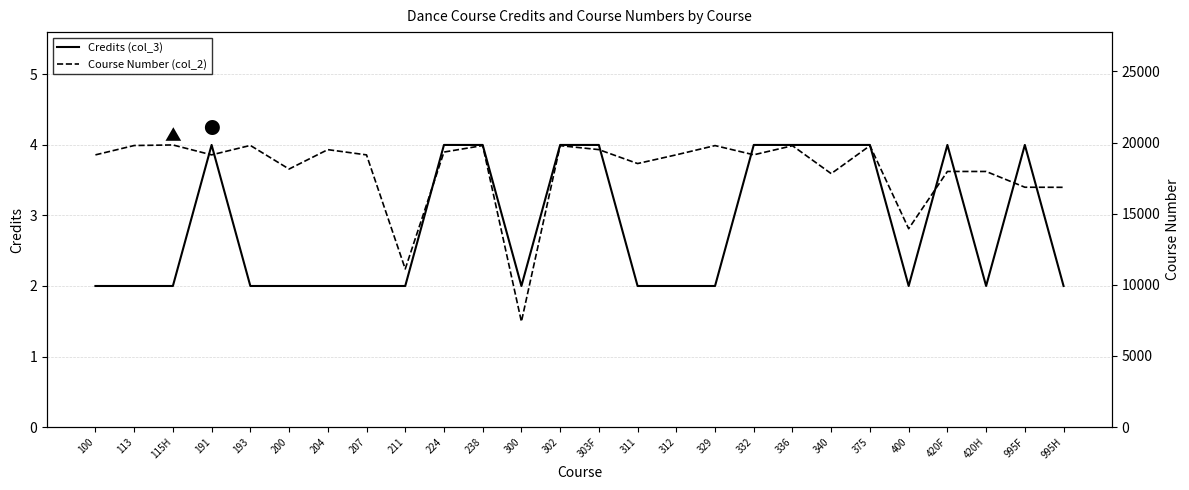

What is the label of the 26th point from the left?

995H